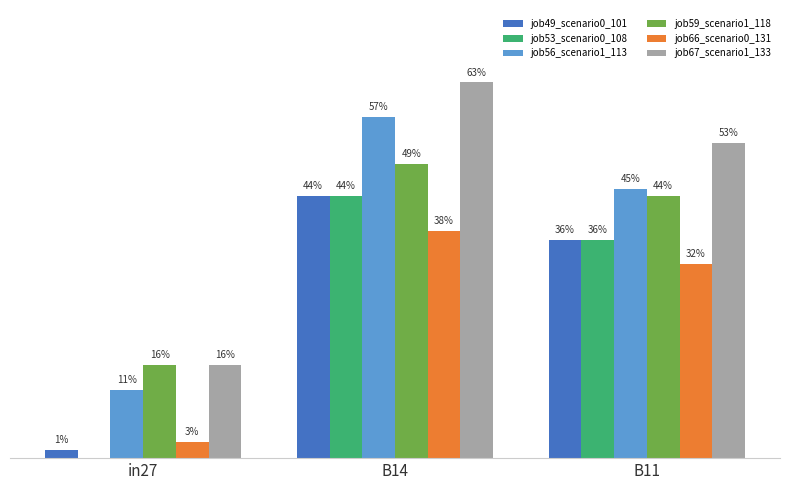

The job59_scenario1_118 series shows 0.1 at in27. True or false?

False